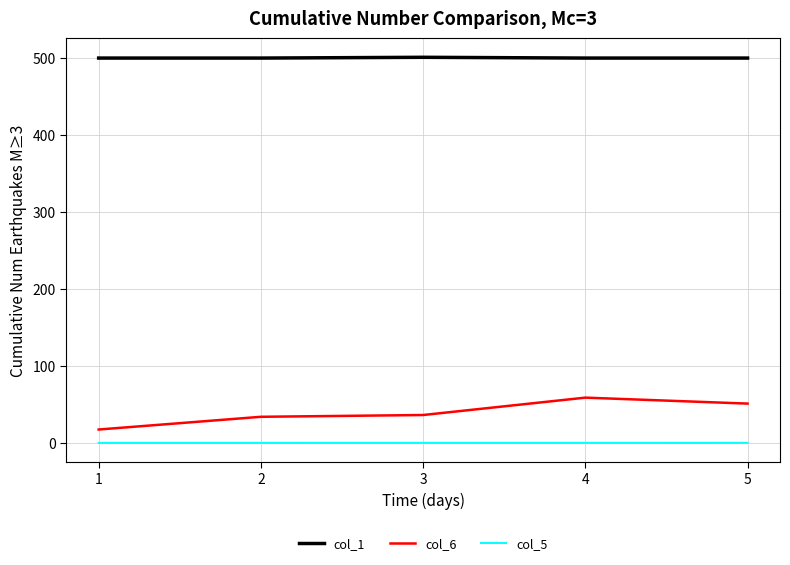

Rank the series by their maximum value, from highest to lowest.

col_1, col_6, col_5